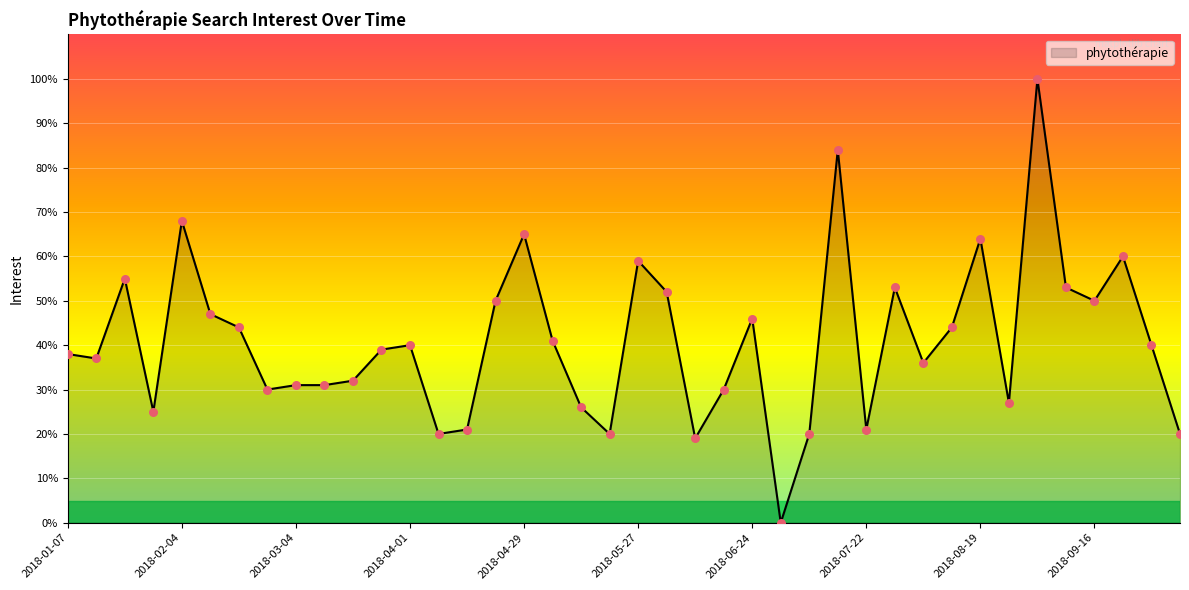

What is the difference between the maximum and minimum values?

100